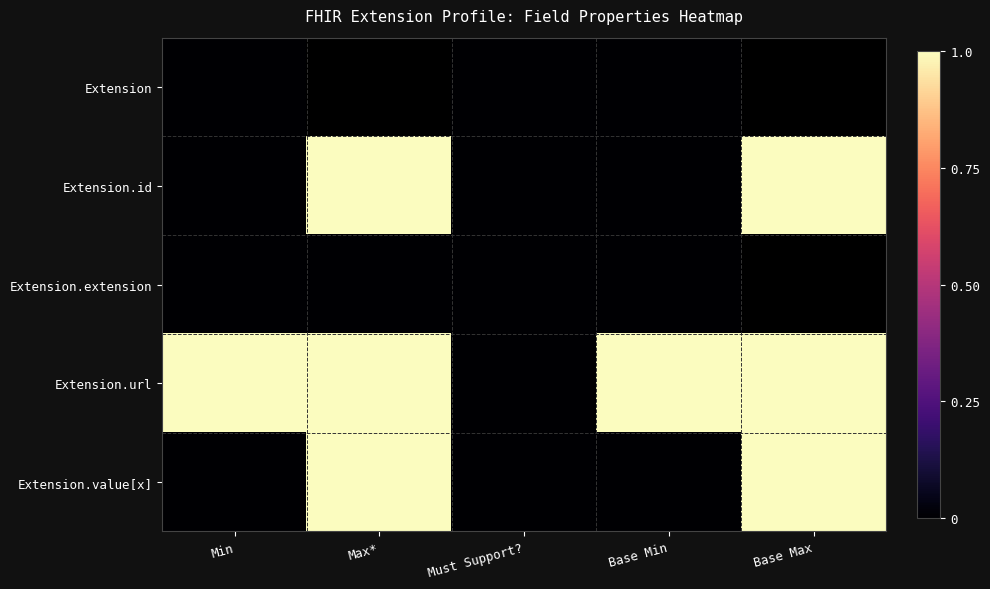

The value of Extension.value[x] at Base Min is 0.0. True or false?

True